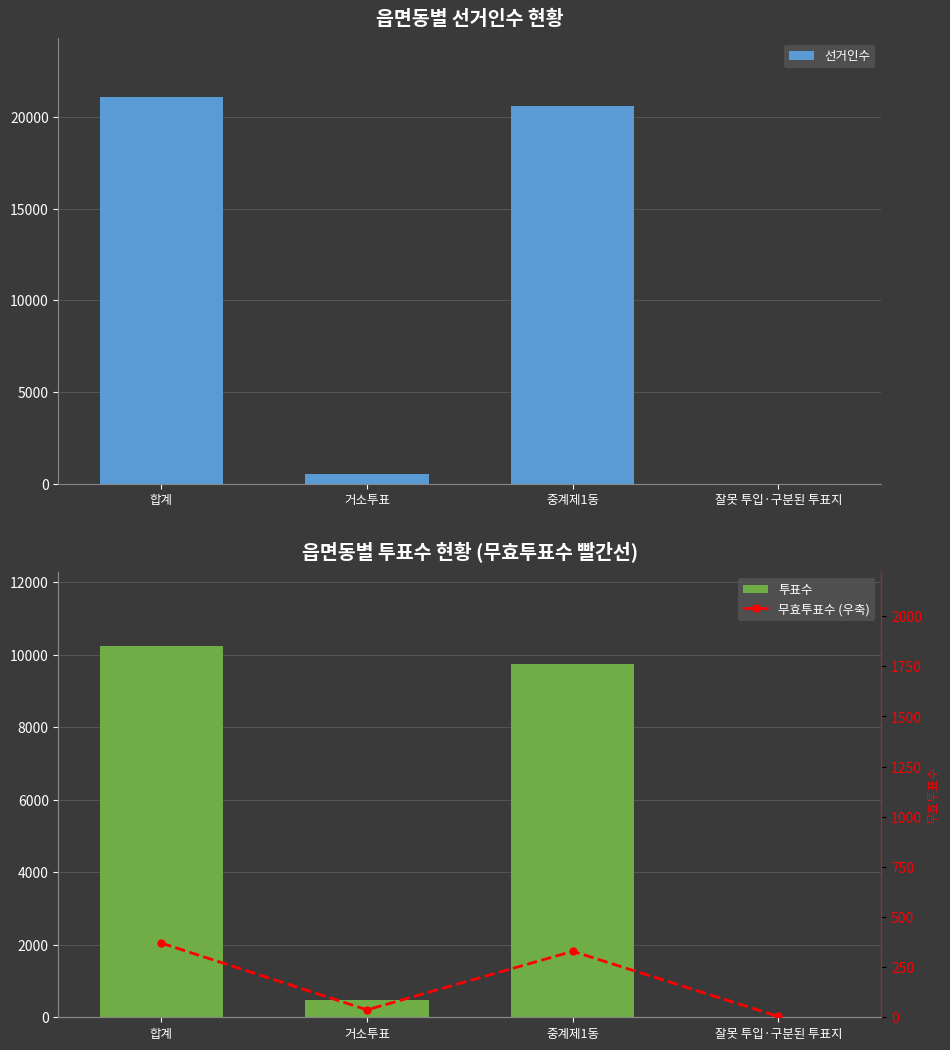

What are all the series names shown in the legend?

선거인수, 투표수, 무효투표수 (우축)